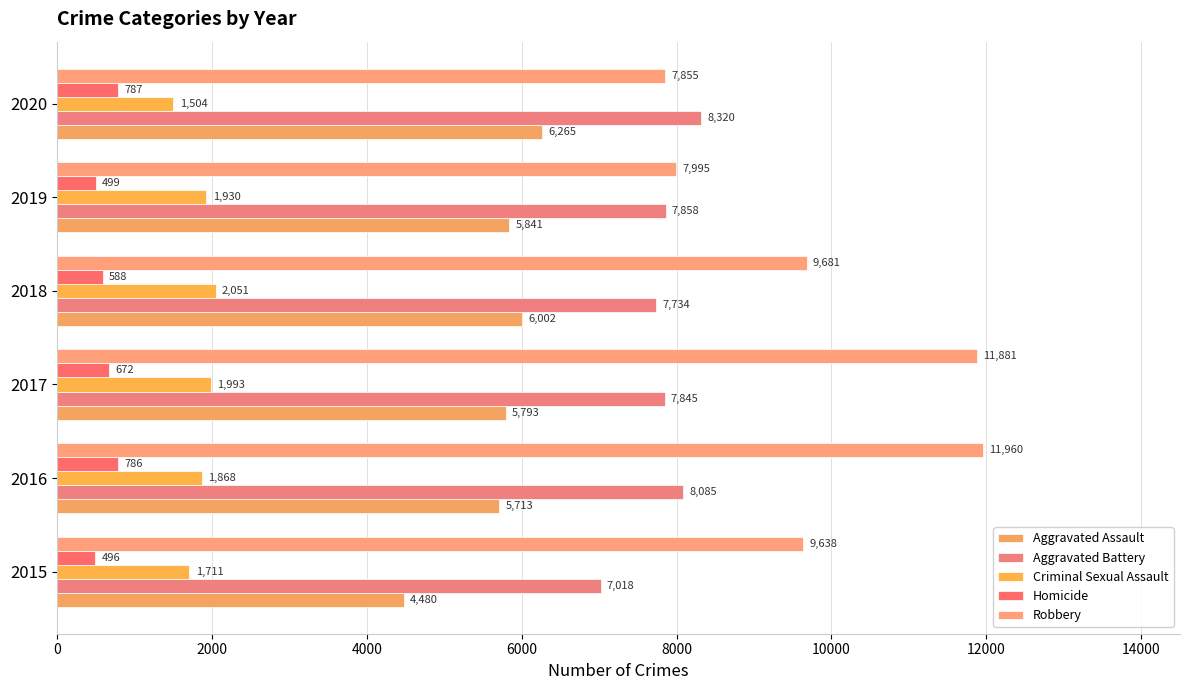

Count the number of categories in the chart.

6